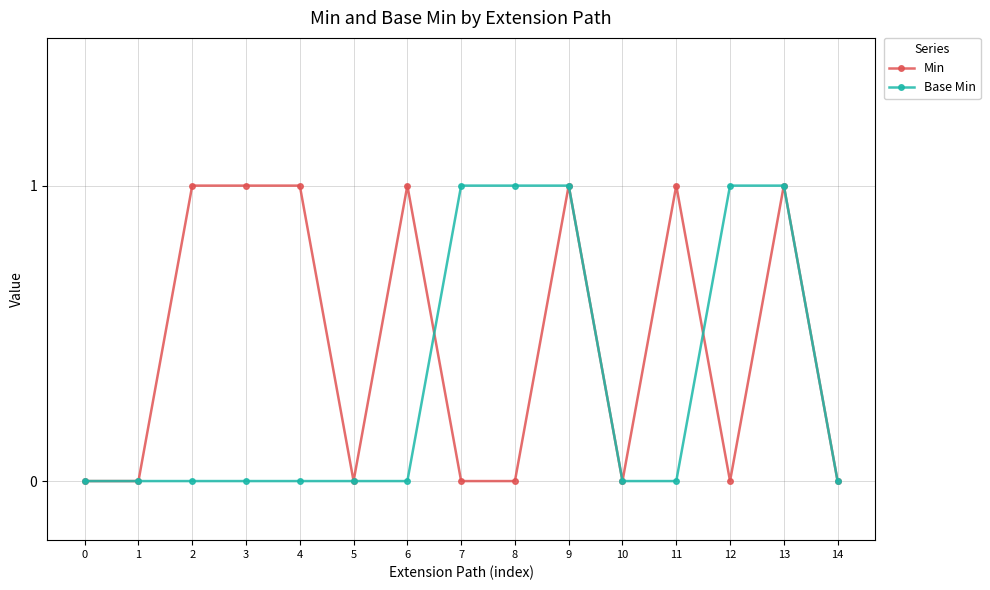

Between 8 and 13, which series saw the biggest shift?

Min